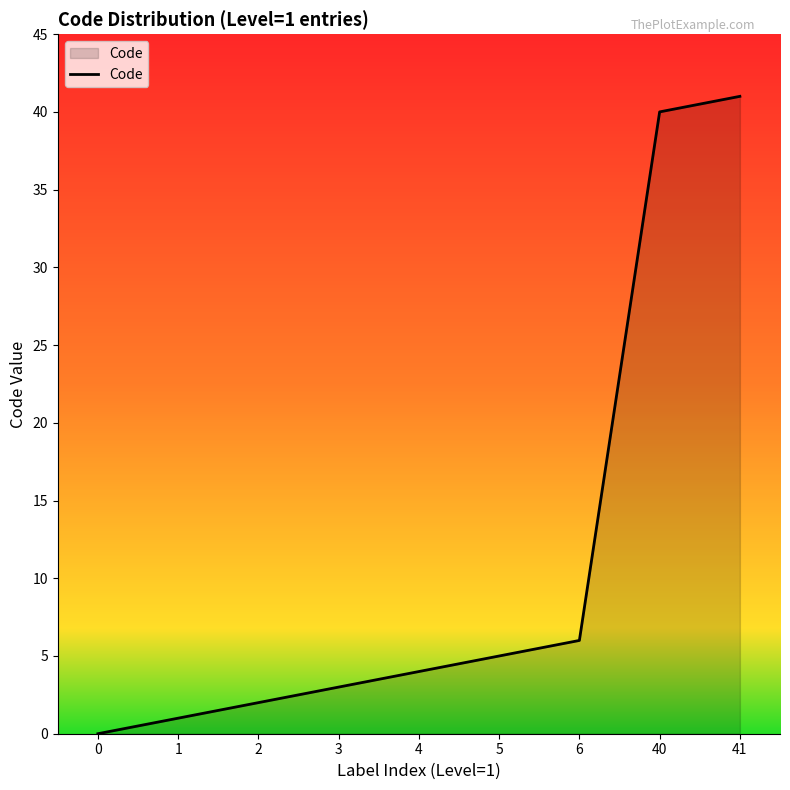

What is the difference between the values at 4 and 41?

37